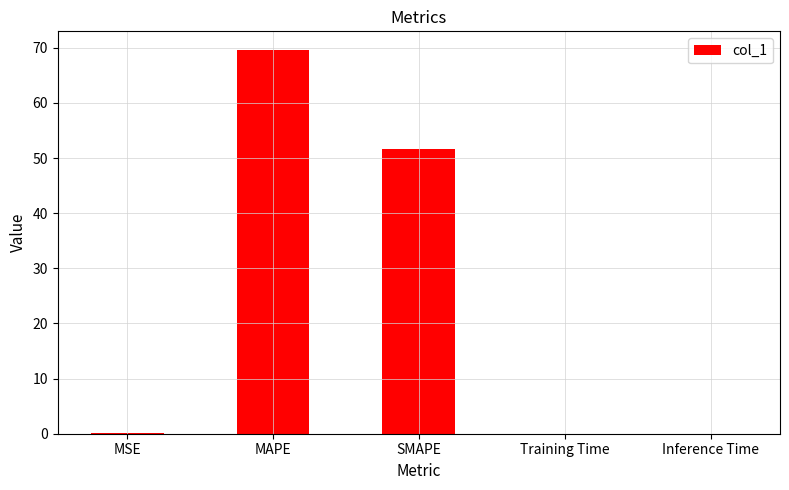

What is the maximum value shown in the chart?

69.5